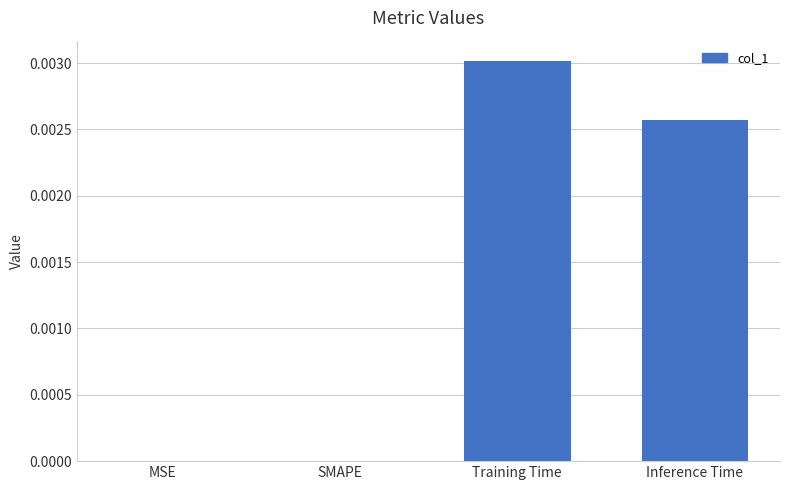

Does the chart contain stacked bars?

No